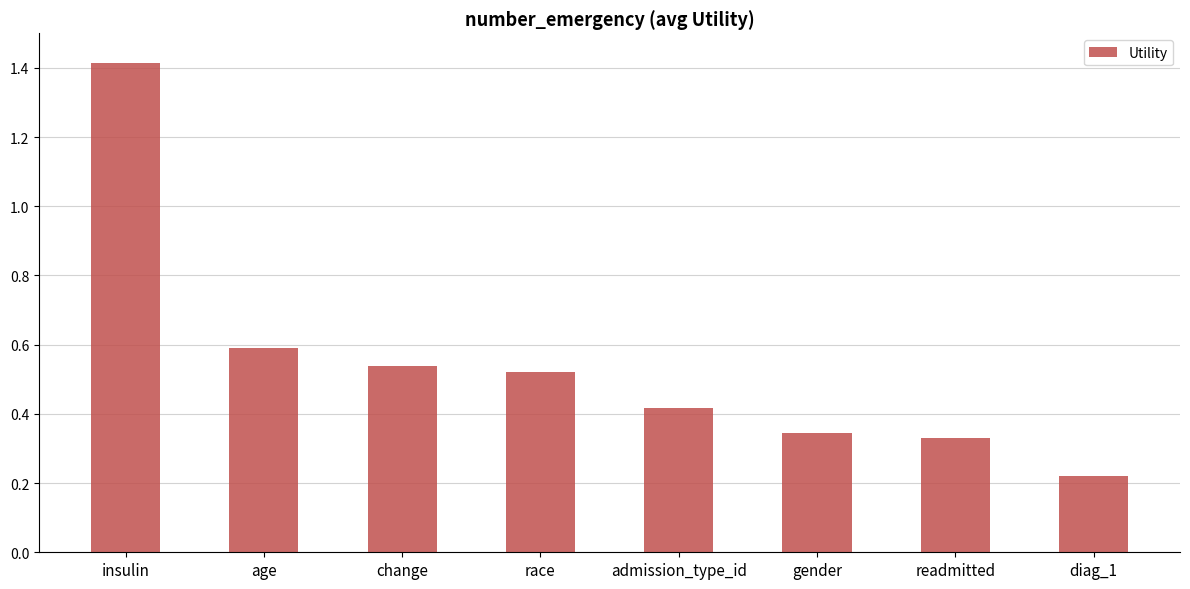

The chart shows a value of 0.9 at race. True or false?

False